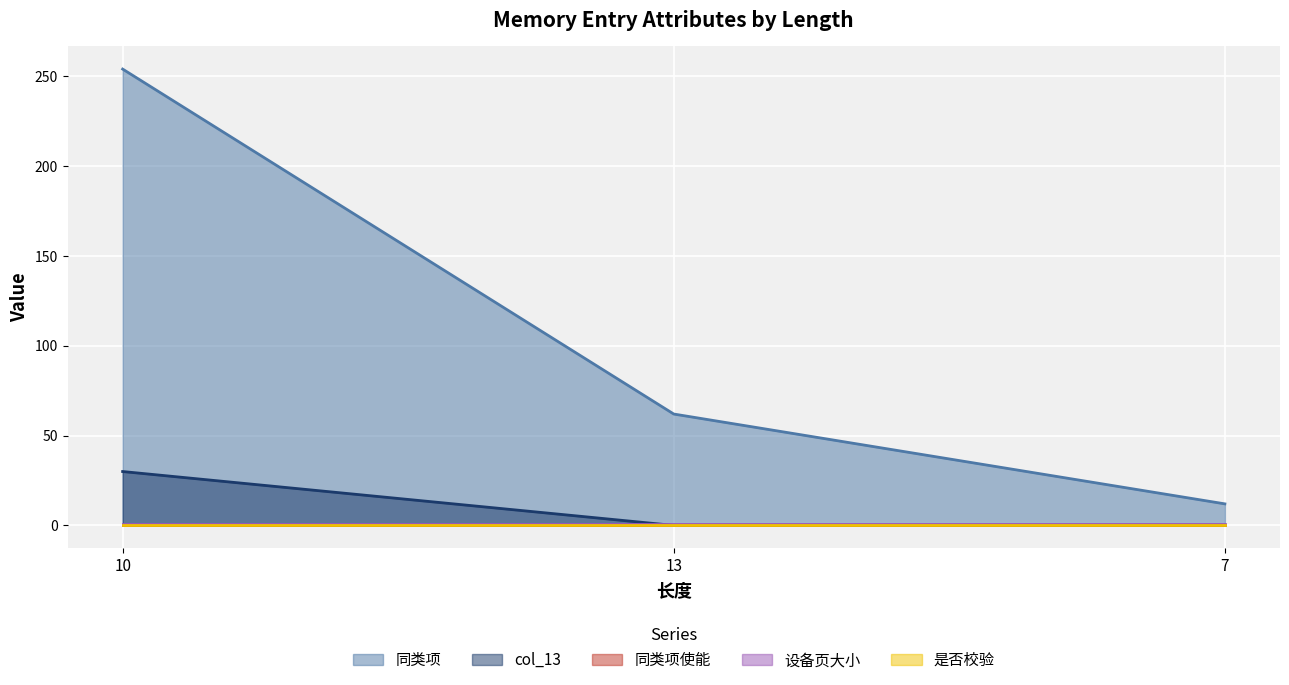

What is the sum of all 同类项 values?

328